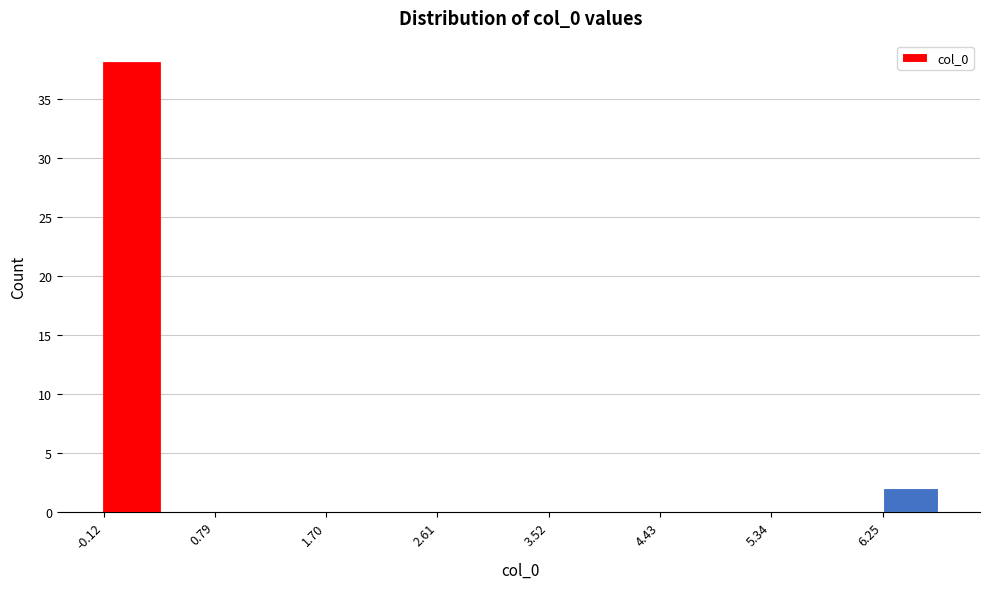

Which range on the x-axis has the tallest bar?

-0.1 to 0.3